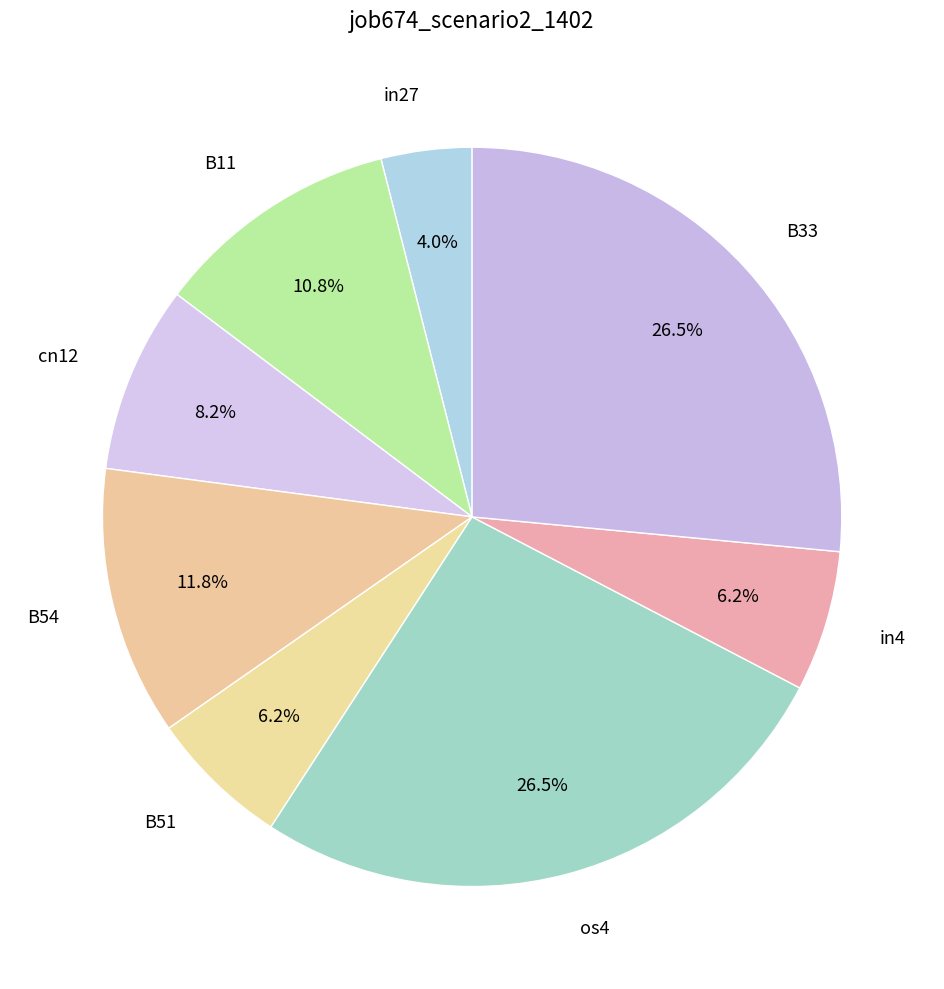

Which has a higher value, B11 or in4?

B11